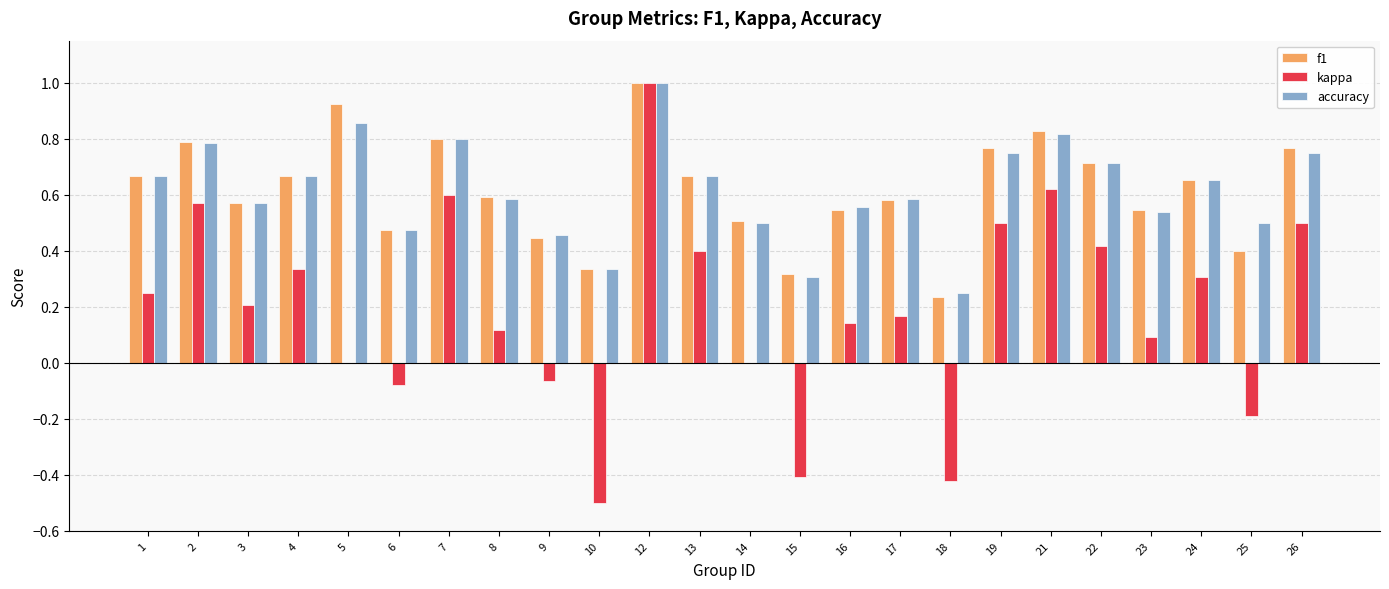

At which category is the sum across all series the highest?

12